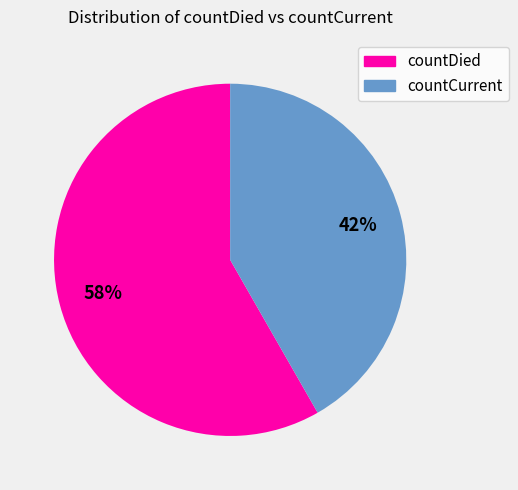

Approximately how many times larger is the value at countDied compared to countCurrent?

1.4